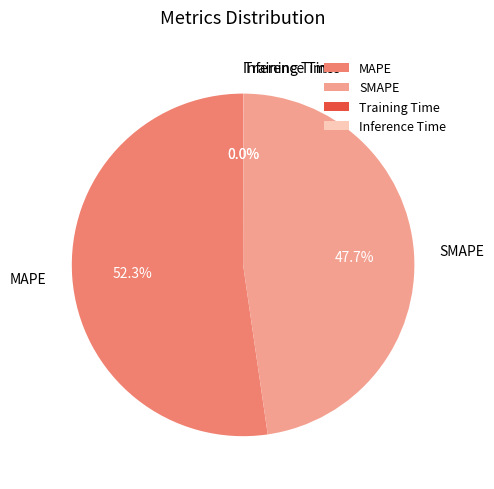

To the nearest percent, what percentage of the pie is SMAPE?

48%